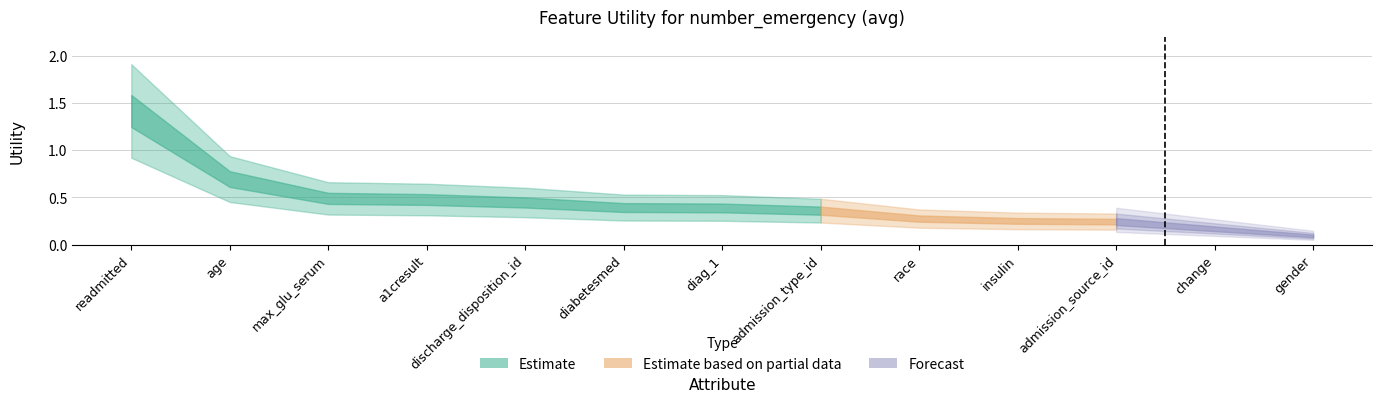

The value at discharge_disposition_id is 0.8. True or false?

False